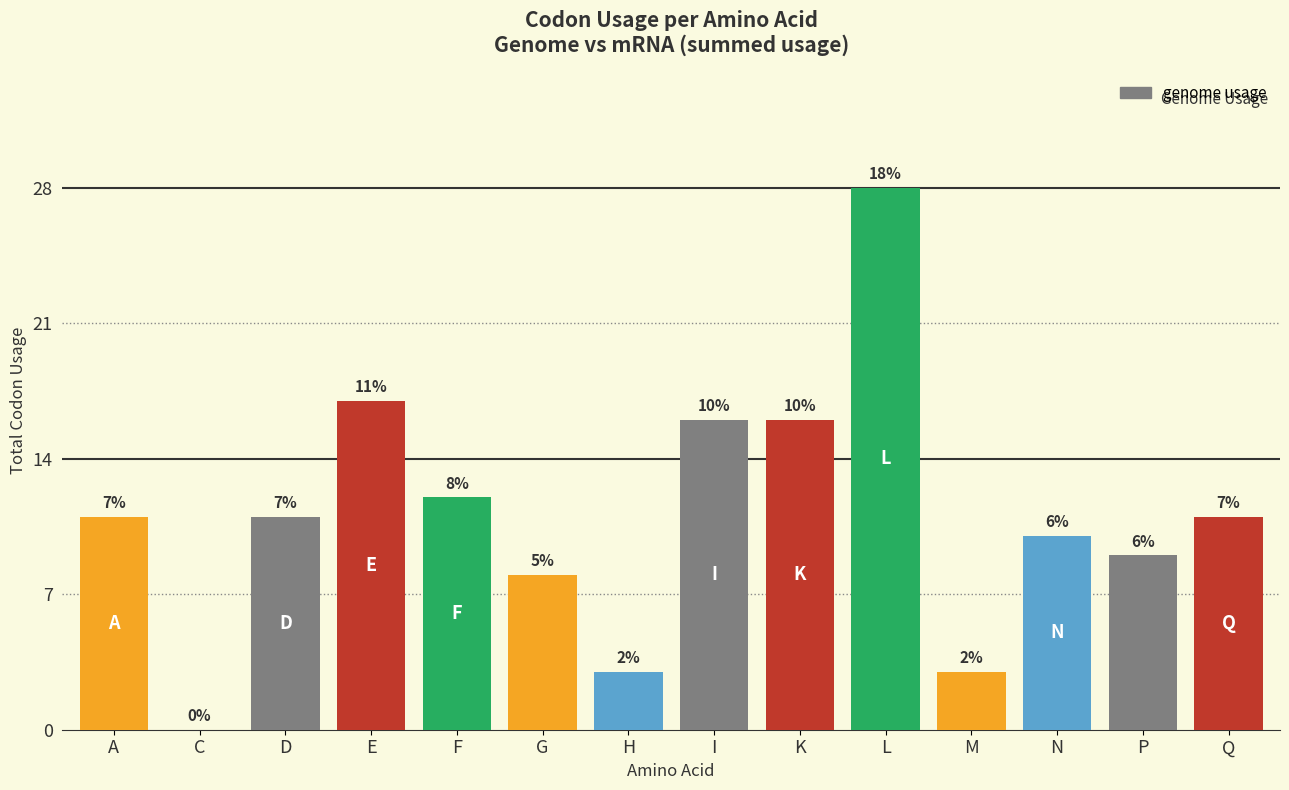

What is the average value?

11